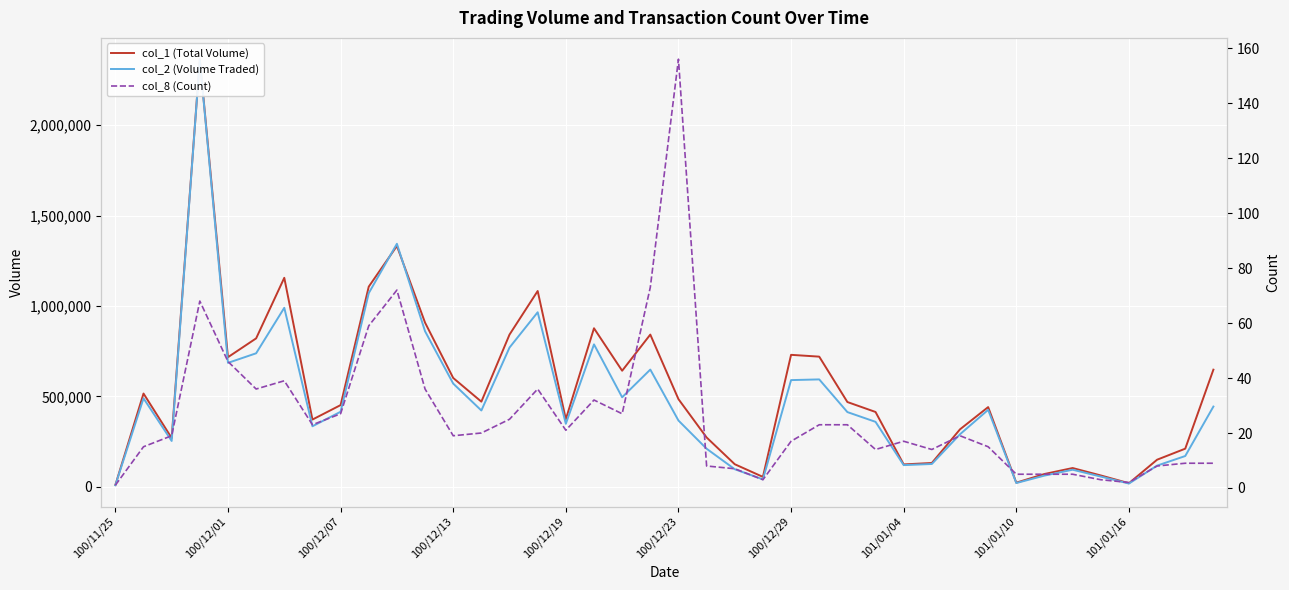

How many categories are shown in the chart?

40